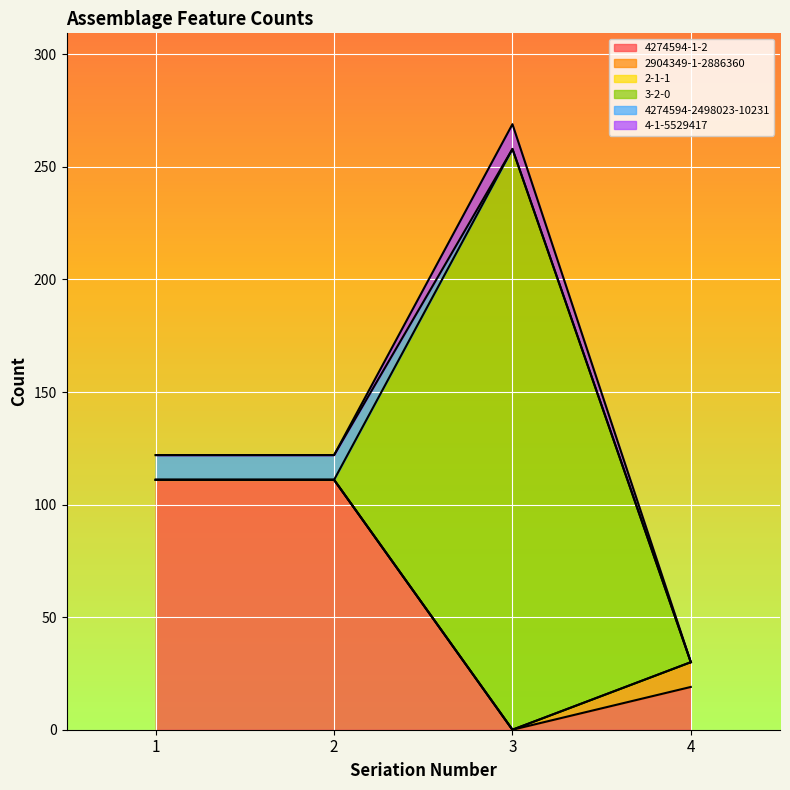

What is the difference between the highest and lowest values at 2?

111